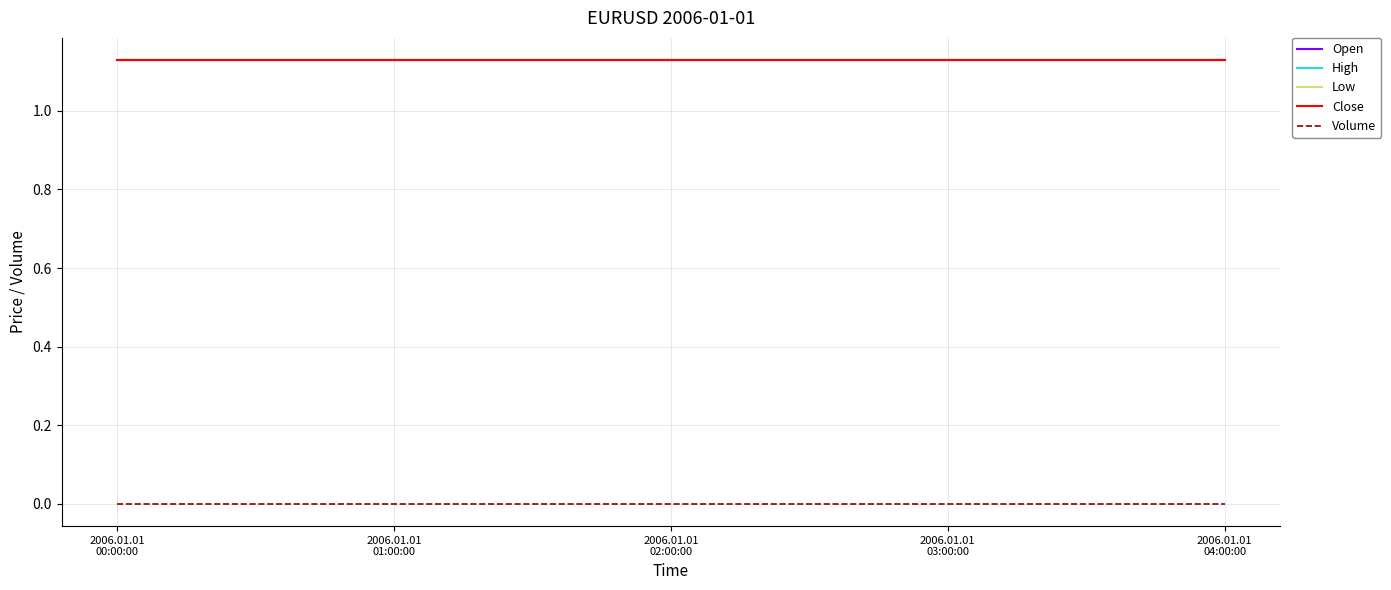

Does the chart have visible grid lines?

Yes